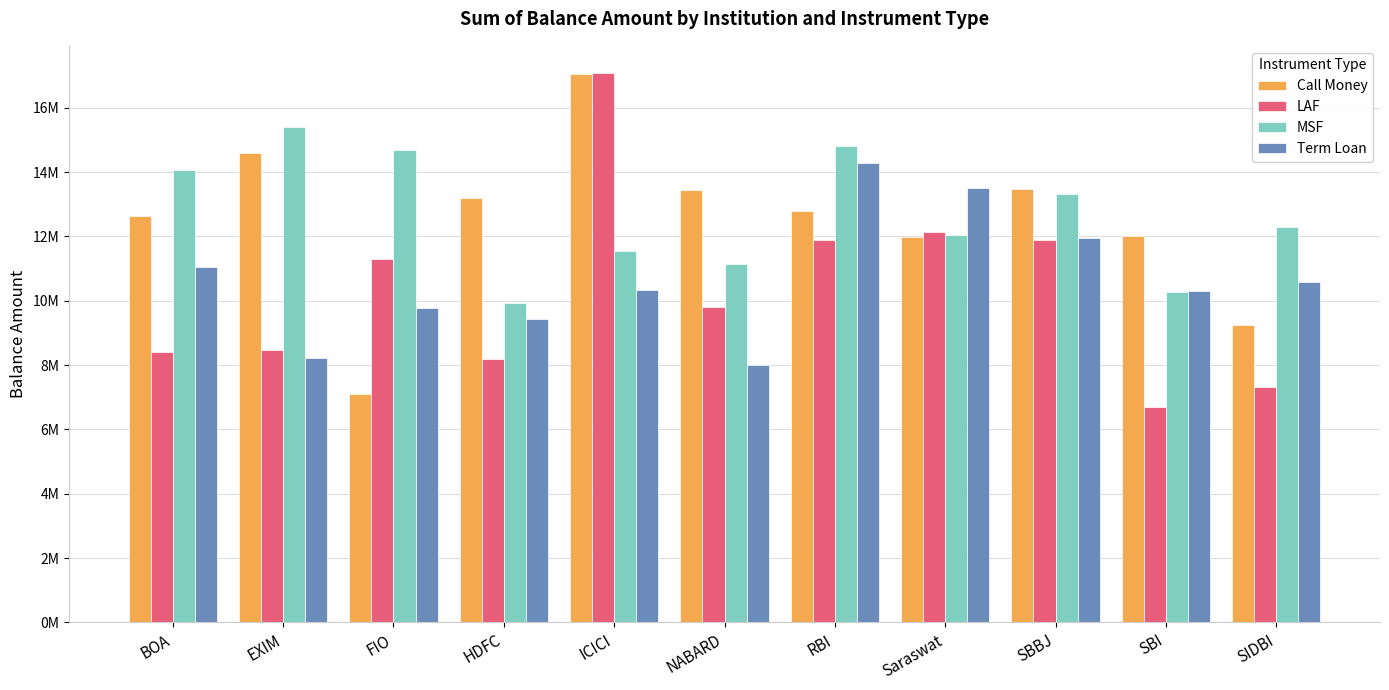

Which series has the largest range (max minus min)?

LAF